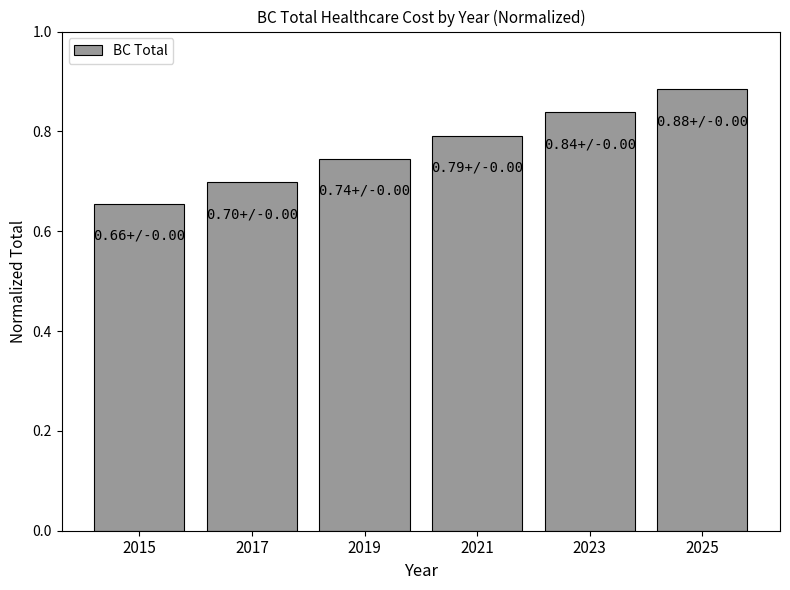

Rank the categories by value from highest to lowest.

2025, 2023, 2021, 2019, 2017, 2015